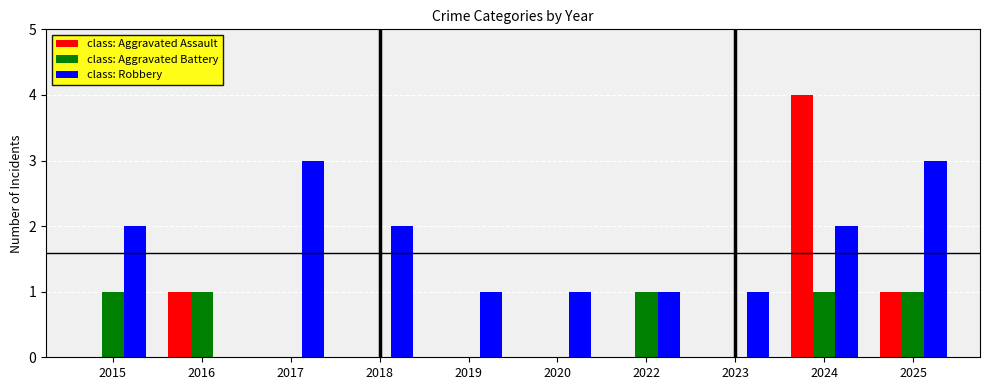

At which category is the sum across all series the highest?

2024